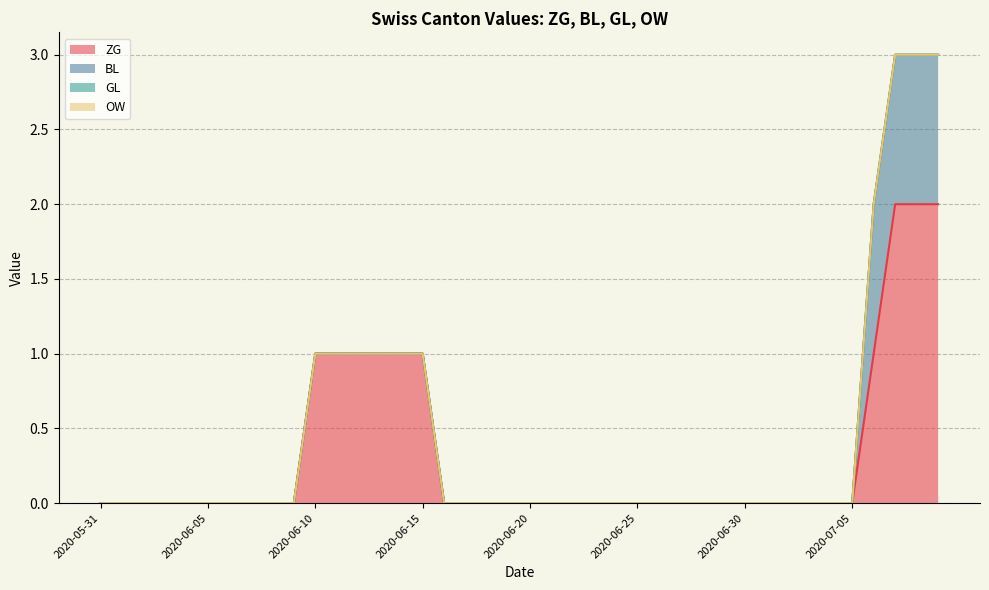

True or false: BL has more than 0 points higher than both neighbors.

False